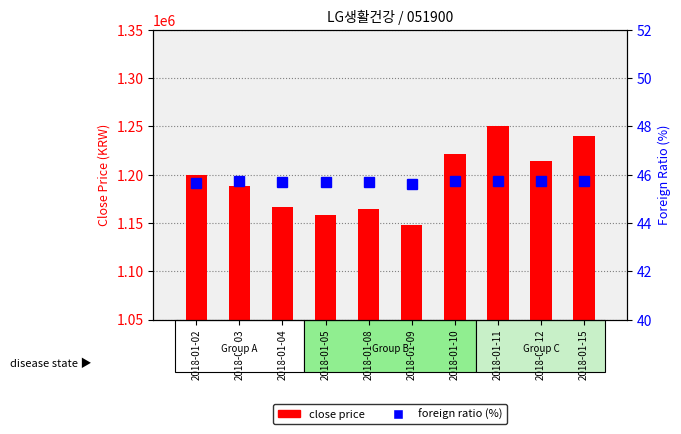

Which category has the lowest value in the foreign ratio (%) series?

2018-01-09